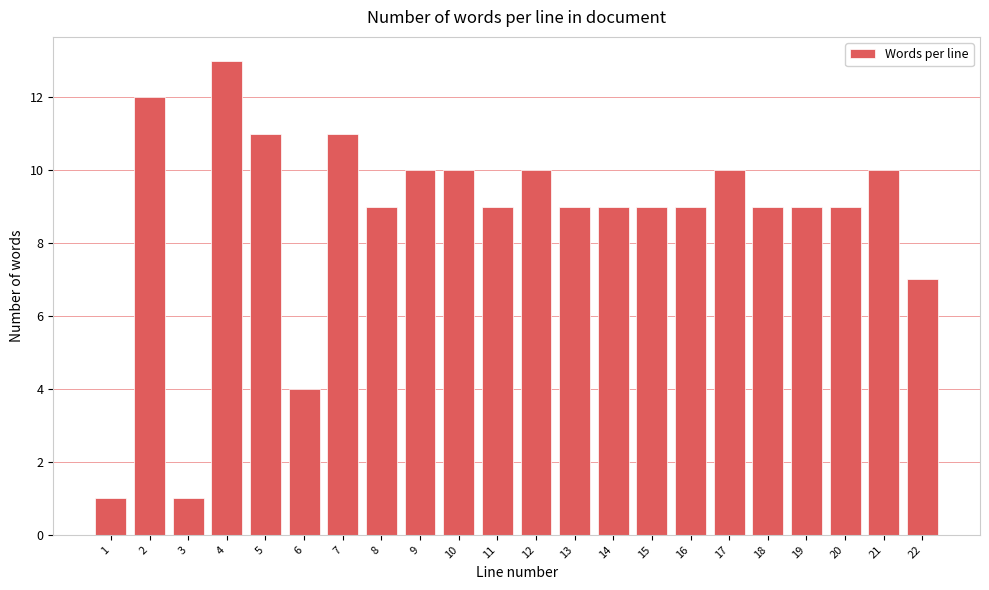

Reading left to right, list all the values displayed in this chart.

1=1	2=12	3=1	4=13	5=11	6=4	7=11	8=9	9=10	10=10	11=9	12=10	13=9	14=9	15=9	16=9	17=10	18=9	19=9	20=9	21=10	22=7